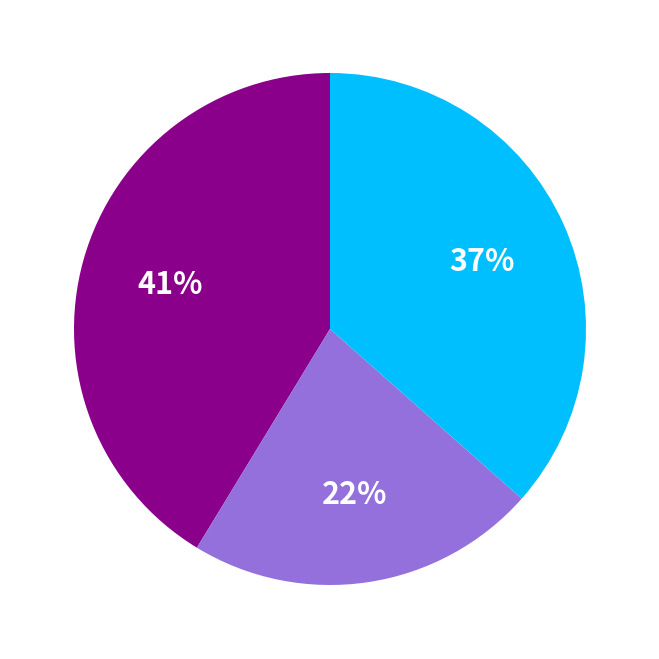

To the nearest percent, what is the difference between the largest and smallest slice percentages?

19%